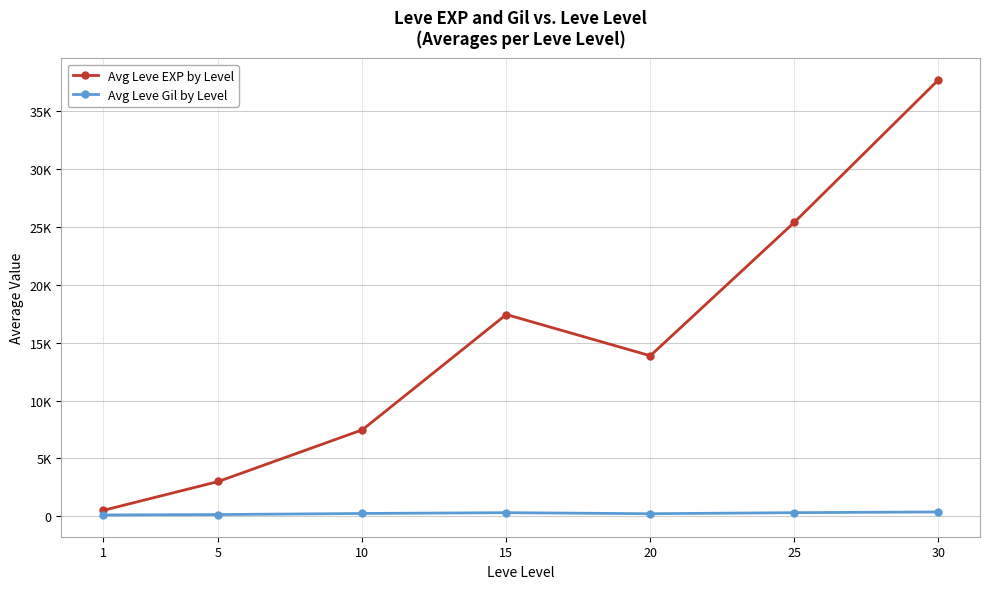

Where is Avg Leve EXP by Level nearest to the value 19112?

15